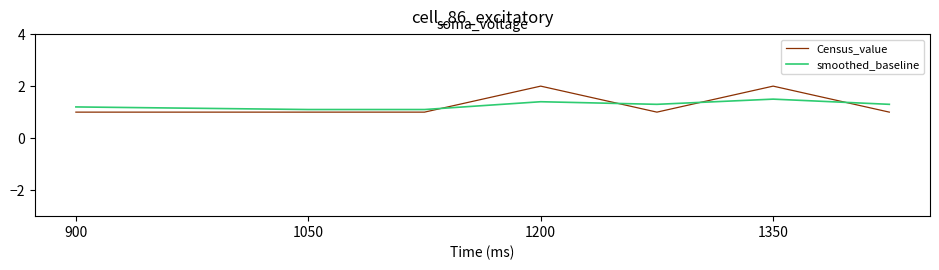

Which series has the largest range (max minus min)?

Census_value